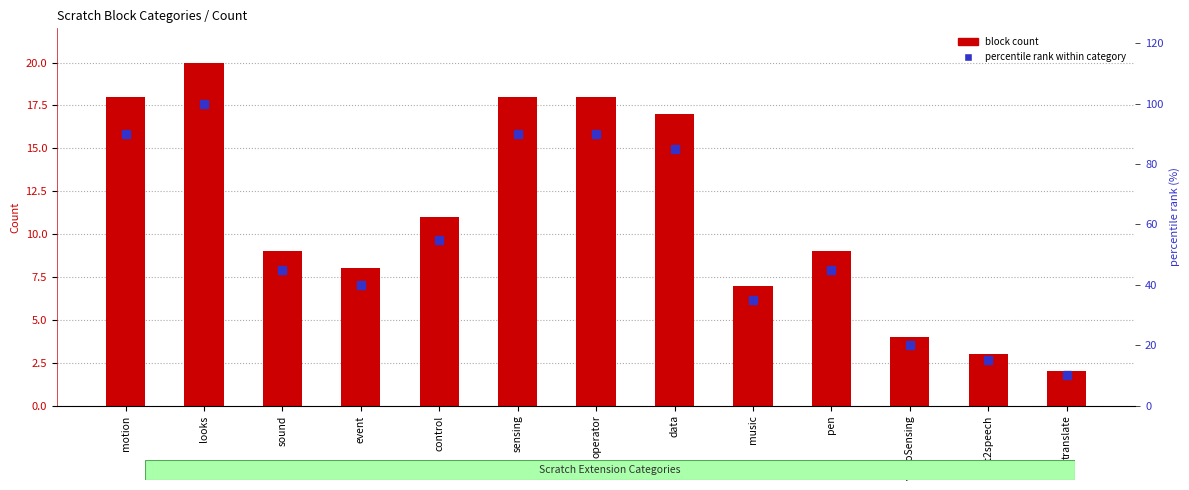

Where does the block count series first go above 9?

motion